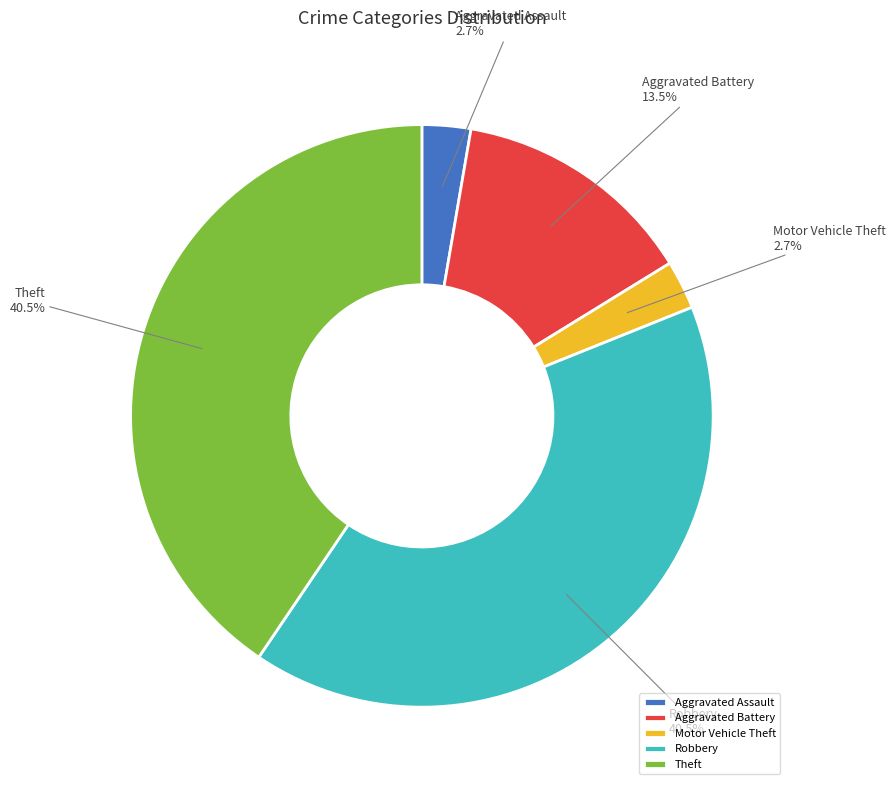

Combined, do Aggravated Assault and Aggravated Battery account for over 50%?

No